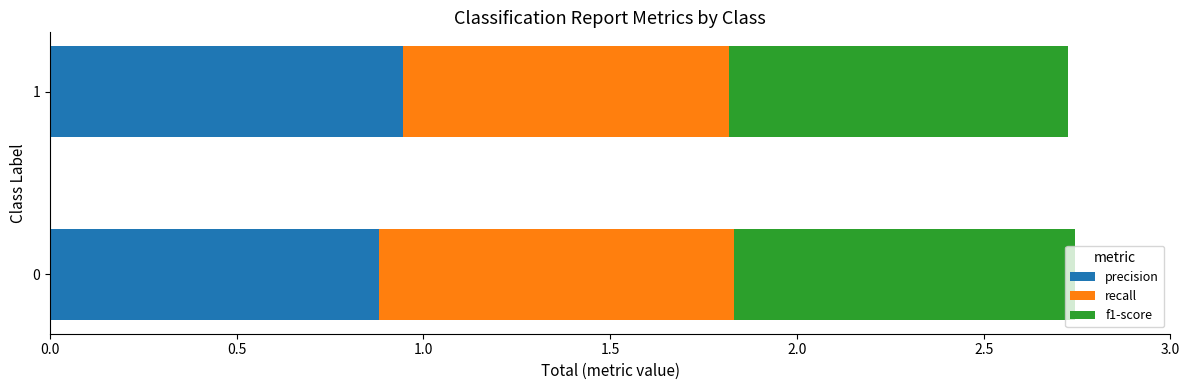

The precision series shows 1.5 at 1. True or false?

False